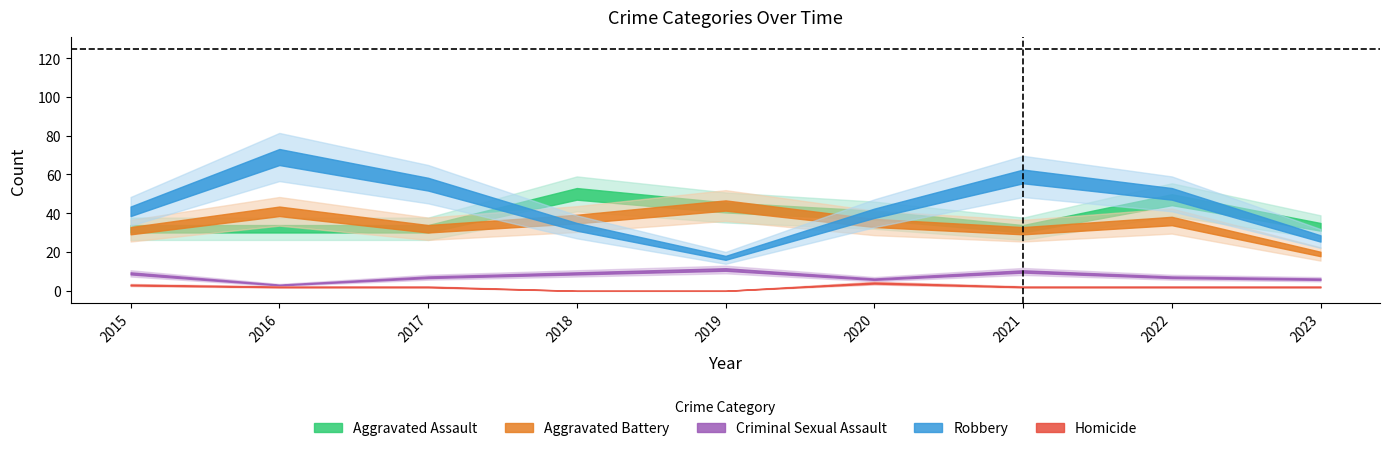

True or false: Criminal Sexual Assault and Aggravated Battery intersect in this chart.

False